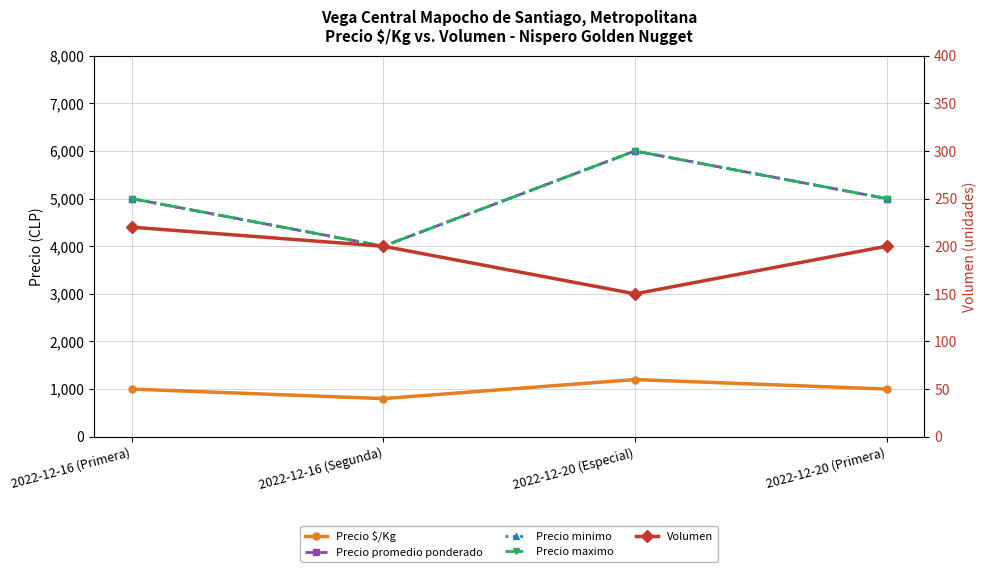

Which series changed the most between 2022-12-16 (Segunda) and 2022-12-20 (Especial)?

Precio promedio ponderado